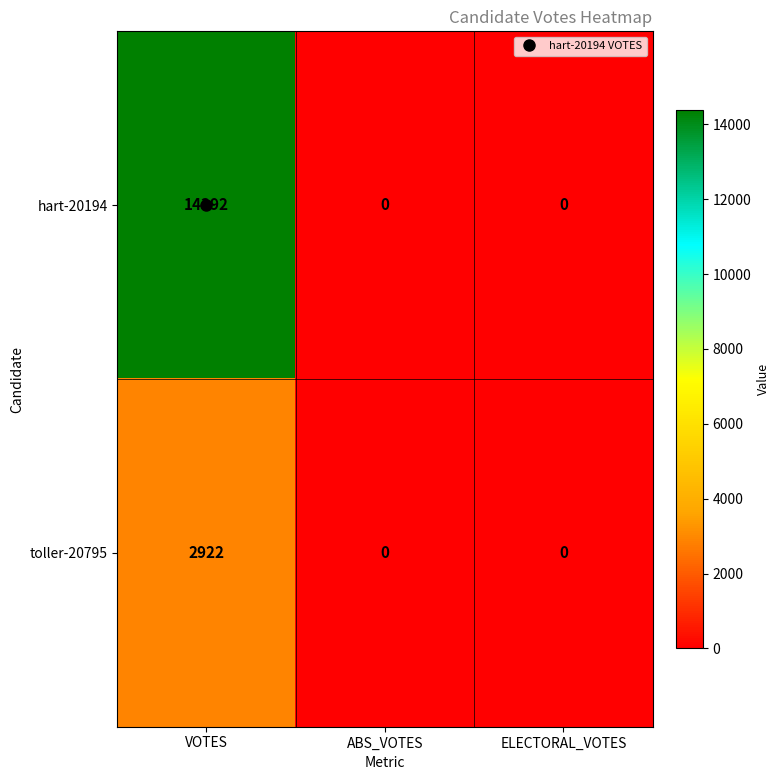

The value of hart-20194 at ELECTORAL_VOTES is 6403. True or false?

False